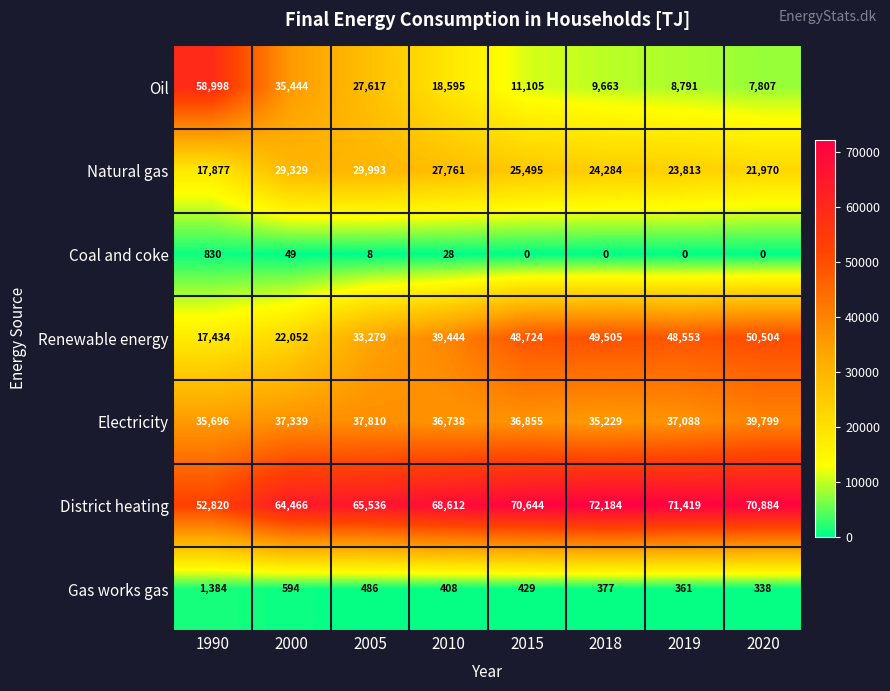

What is the difference between the District heating values at 2020 and 2000?

6418